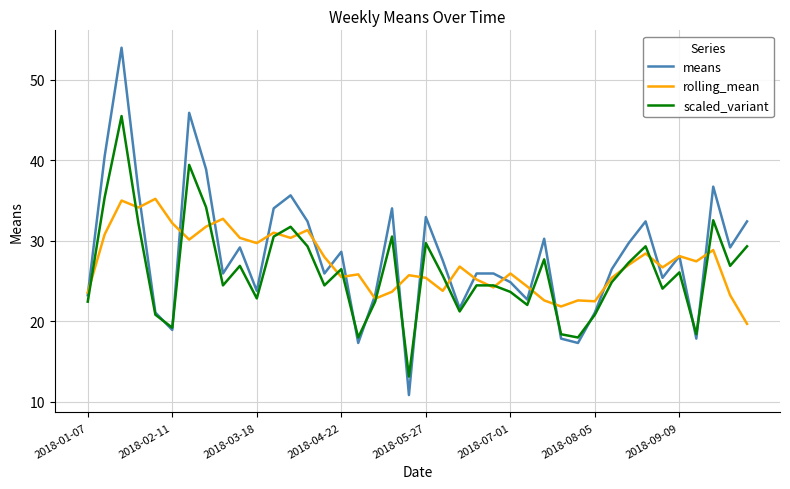

Which series has the largest range (max minus min)?

means